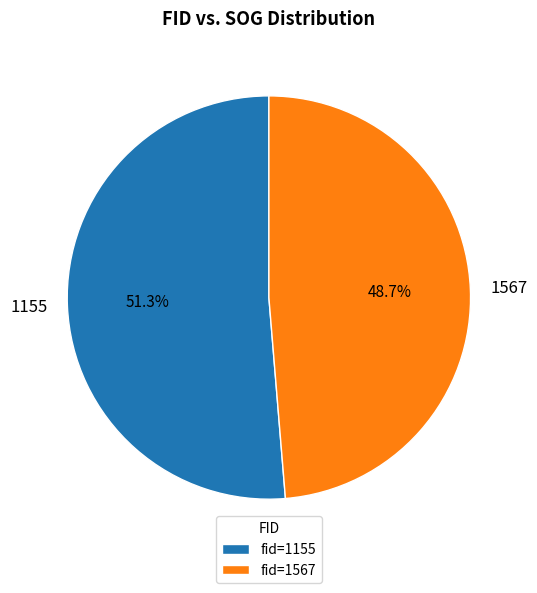

How many slices are in this pie chart?

2